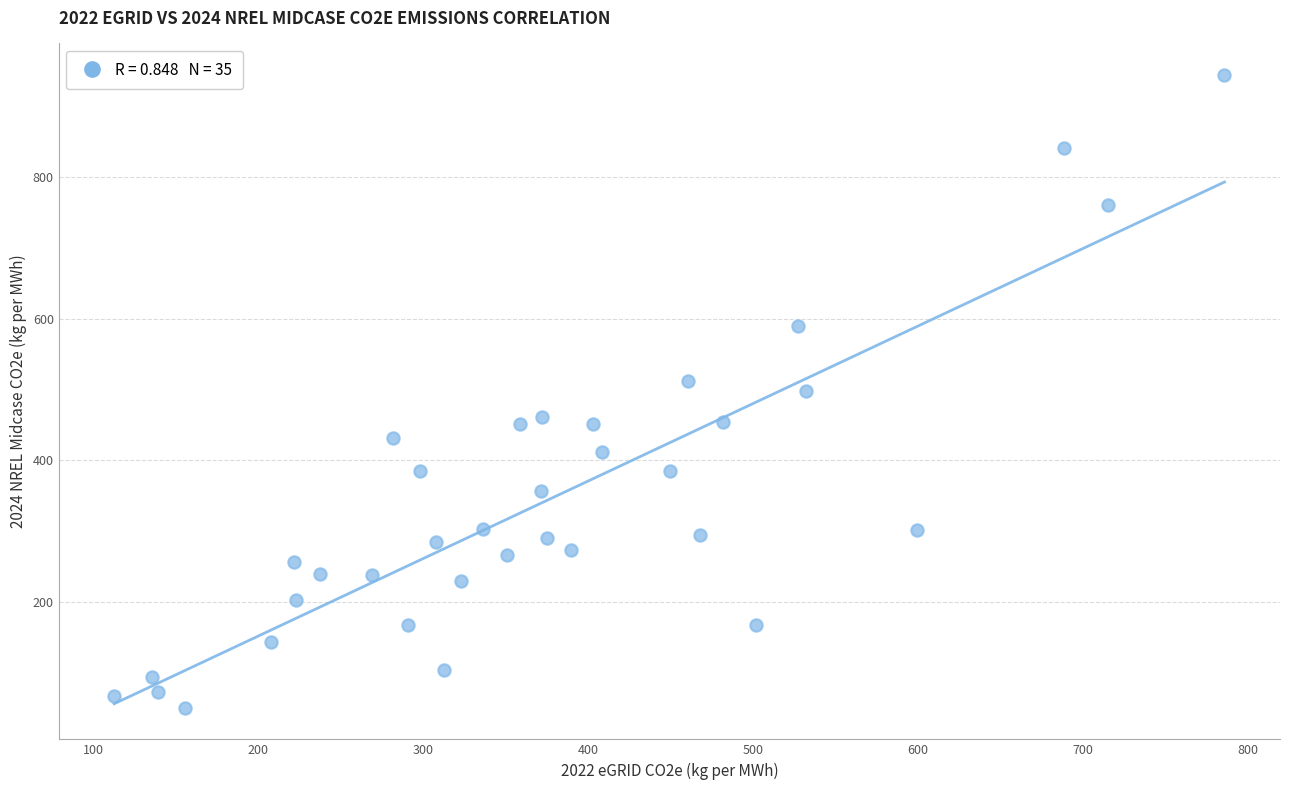

What is the range of Y values (max minus min)?

894.0